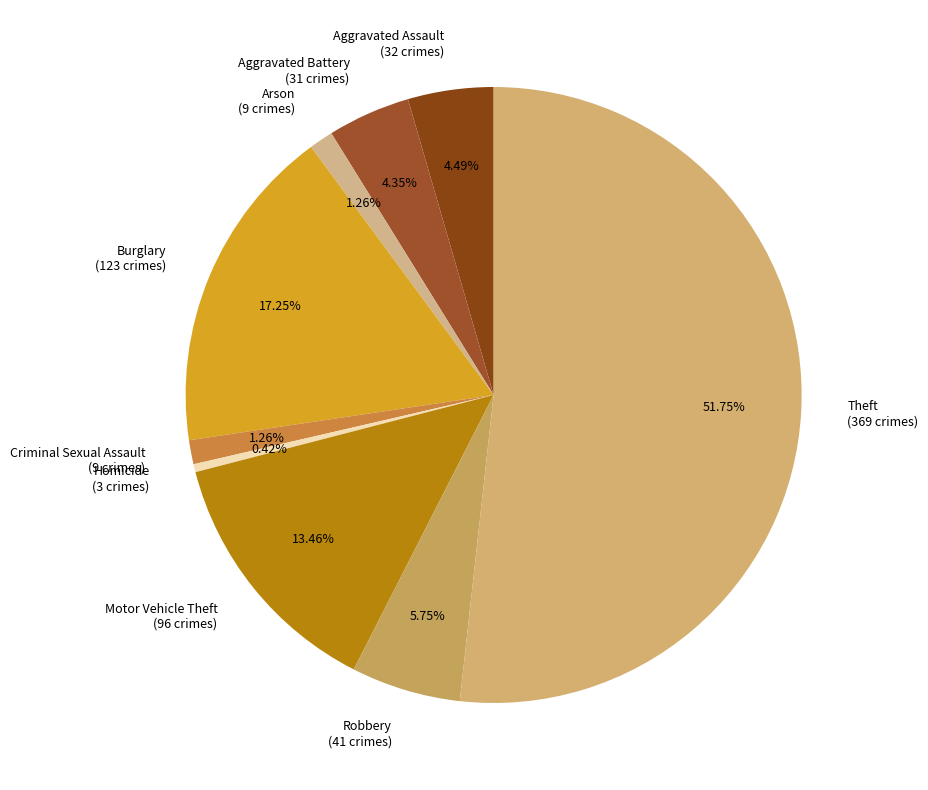

To the nearest percent, what is the average slice percentage?

11%